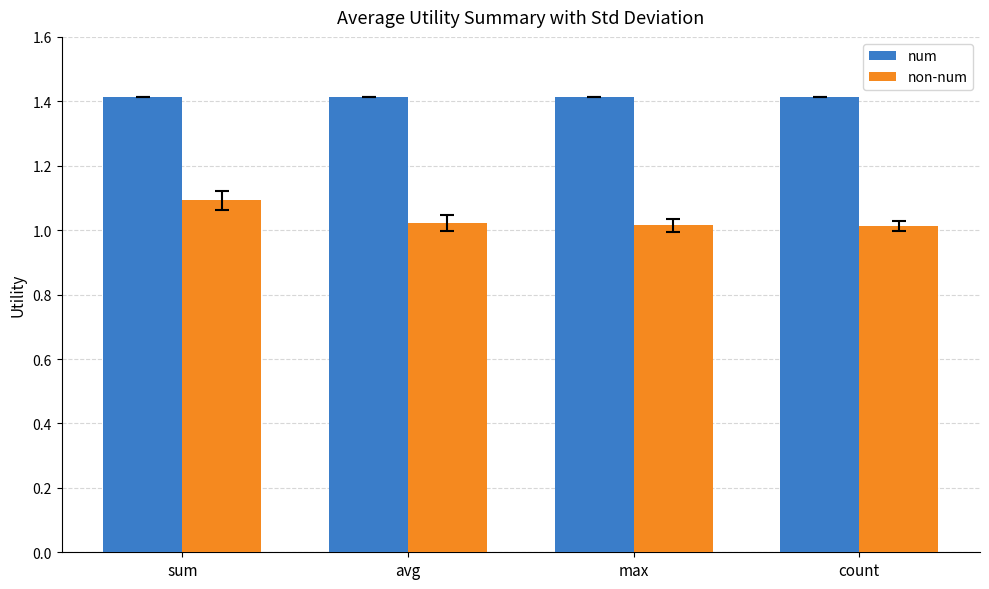

What is the total value across all series at count?

2.4